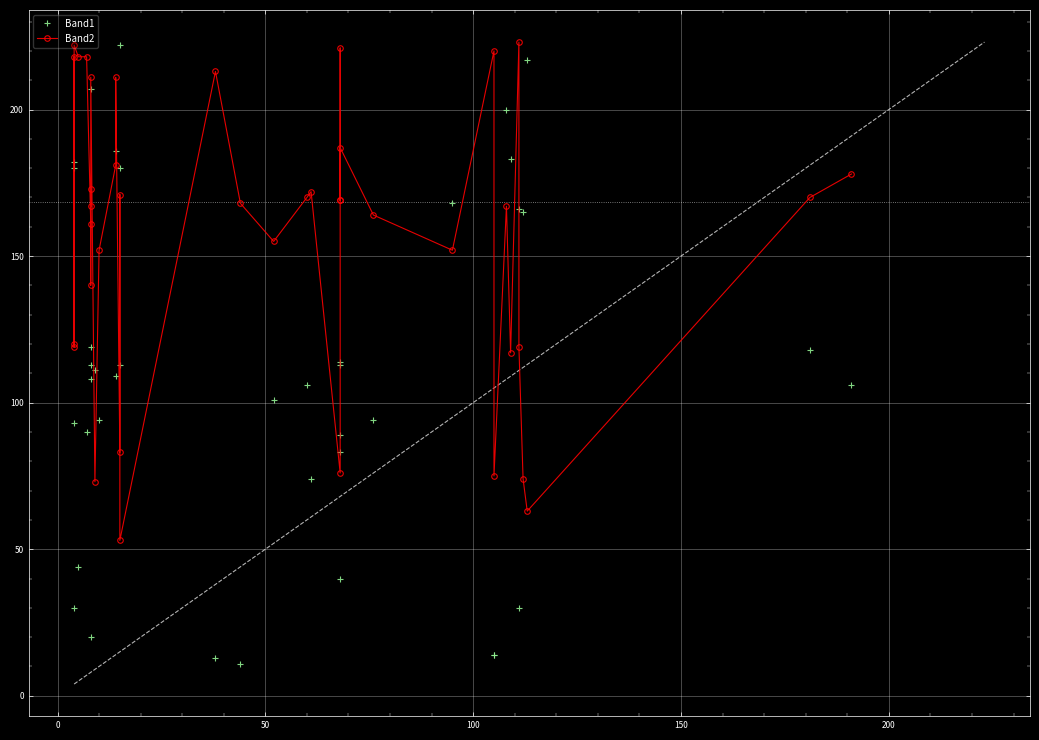

After their last crossing, which series has the higher values: Band1 or Band2?

Band2